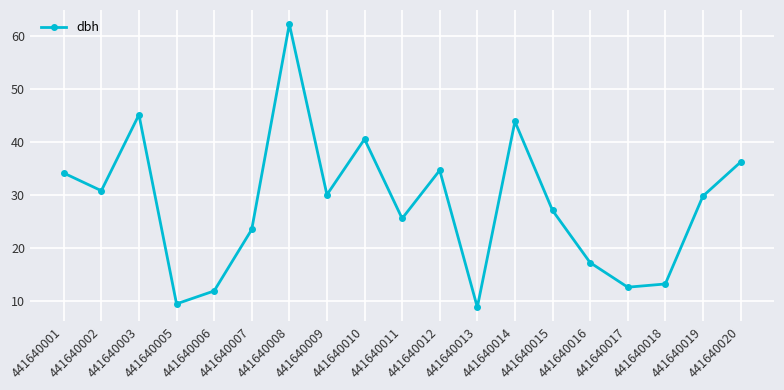

What is the difference between the maximum and minimum values?

53.5